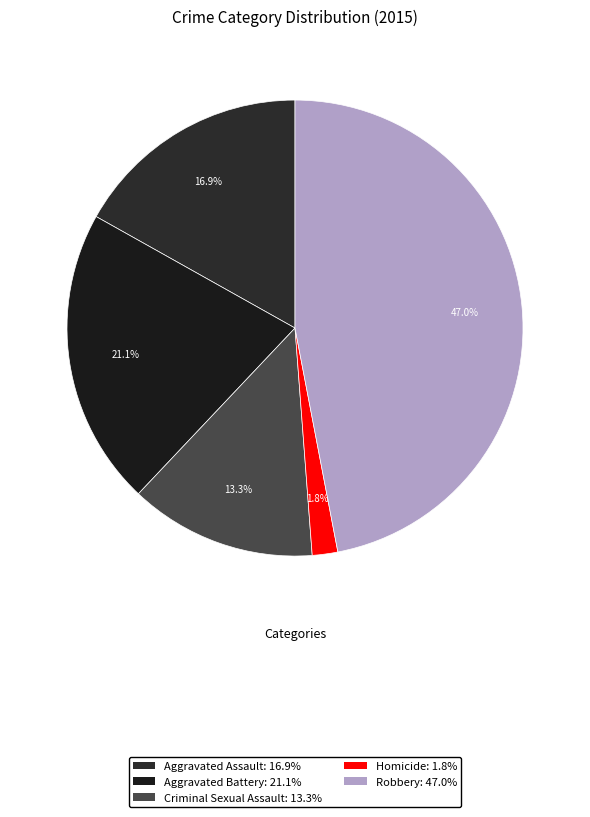

The Criminal Sexual Assault slice represents 1% of the pie. True or false?

False